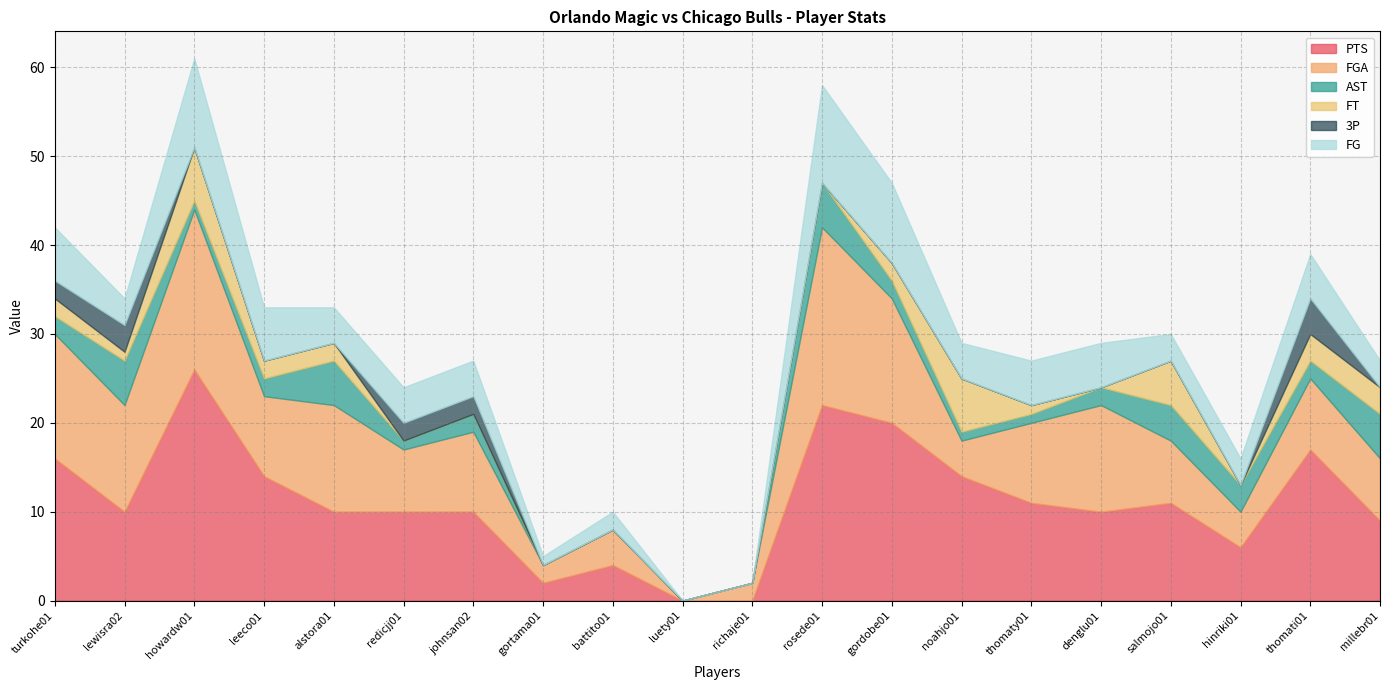

The PTS series shows 0 at luety01. True or false?

True